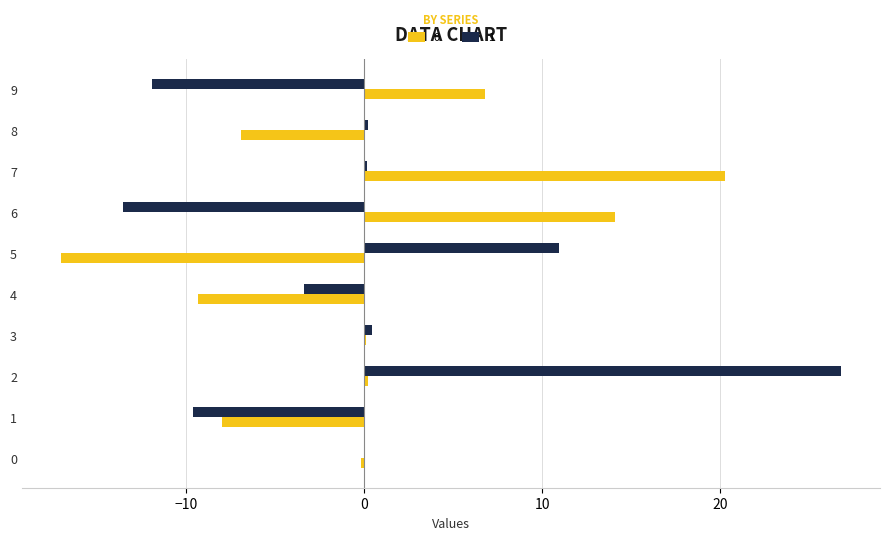

True or false: 1 has a value of -13.5 at 6.

True